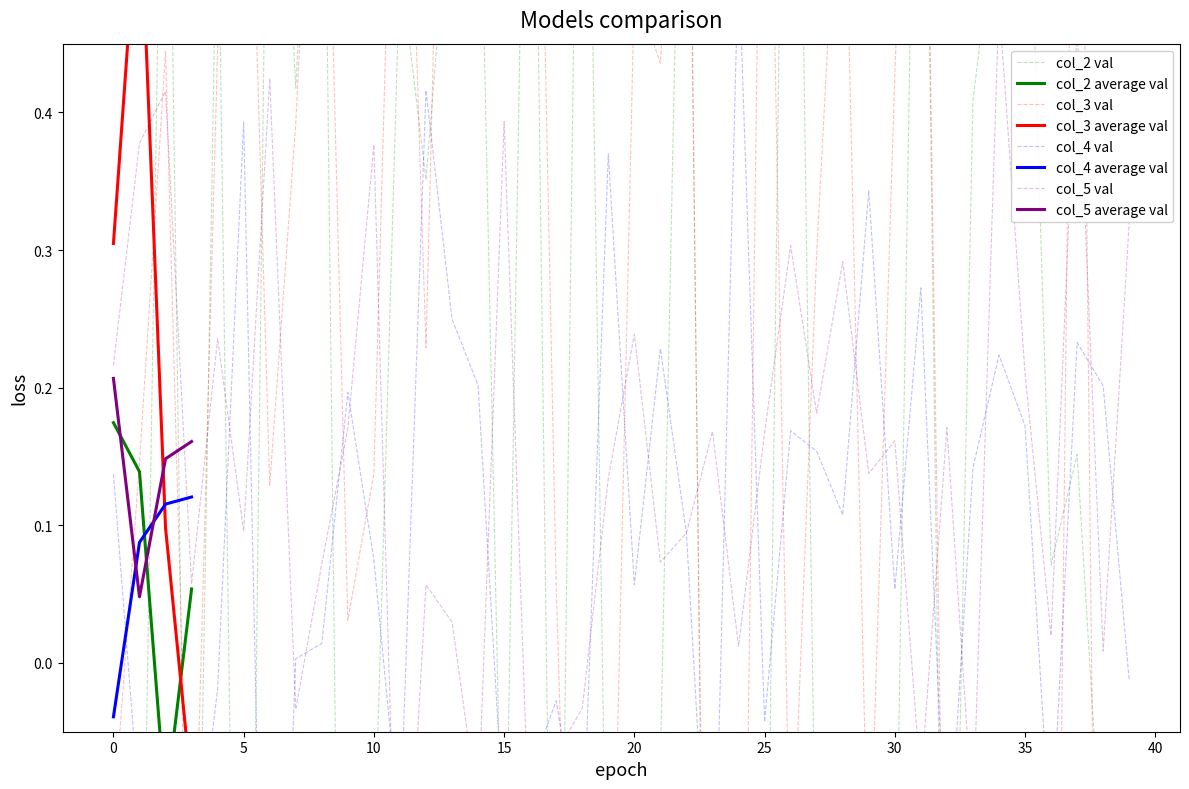

What is the difference between the maximum and minimum values in the col_2 series?

2.0